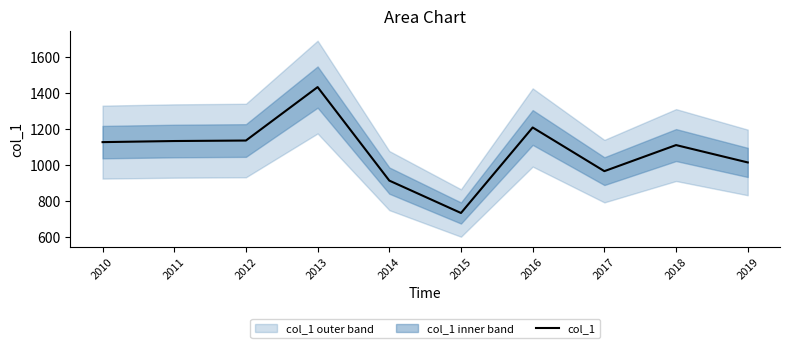

Rank the categories by value from highest to lowest.

2013, 2016, 2012, 2011, 2010, 2018, 2019, 2017, 2014, 2015